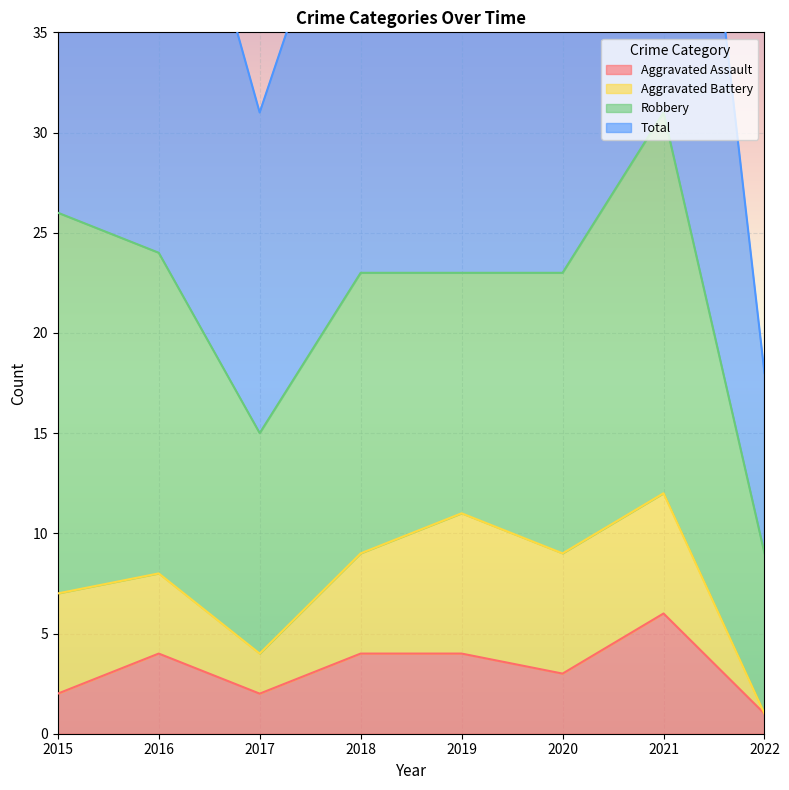

What is the difference between the second highest and minimum values in the Aggravated Assault series?

3